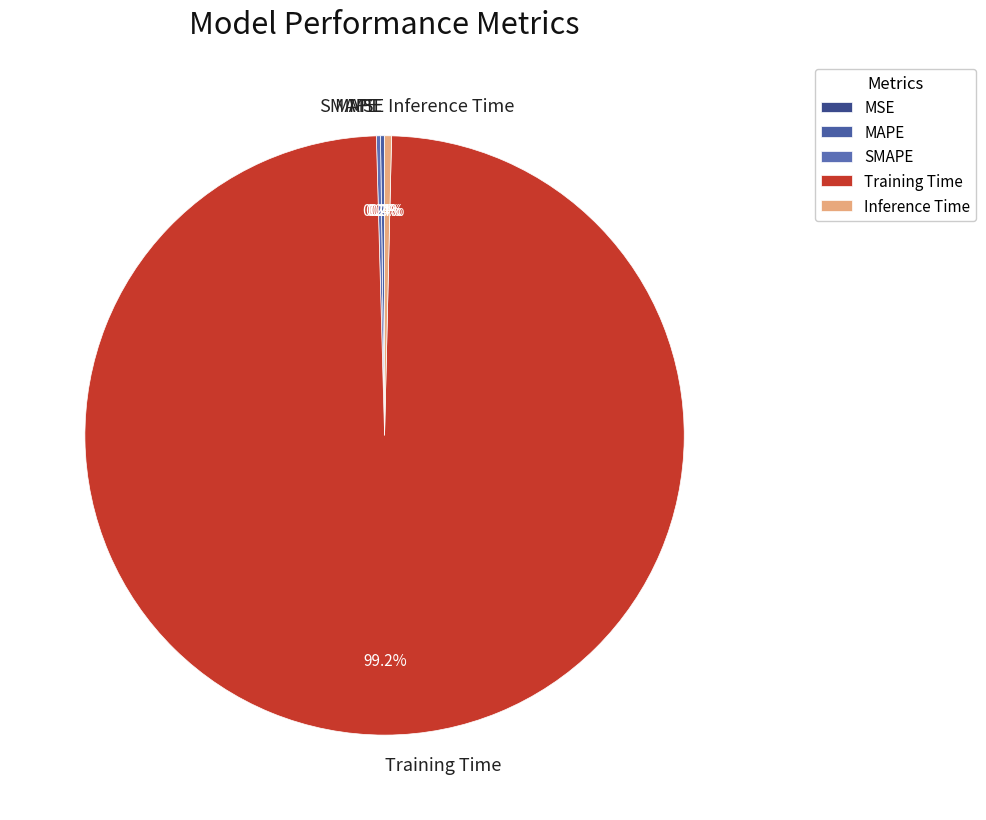

What percentage is NOT represented by Inference Time?

99.6%